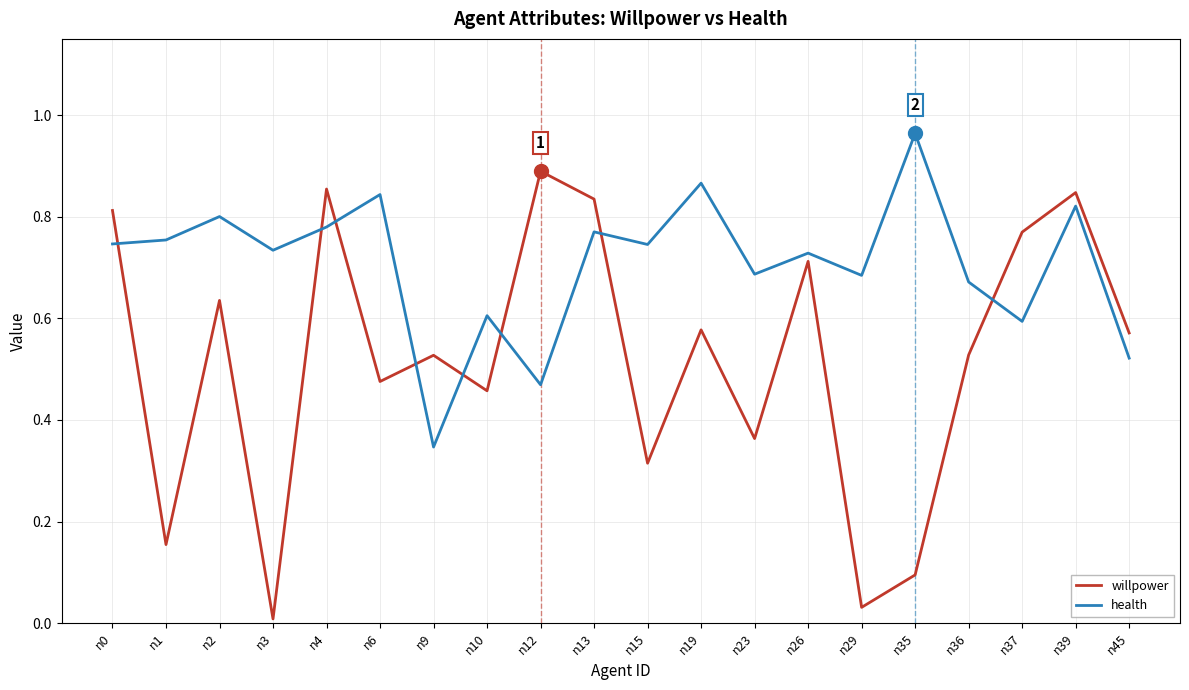

What are all the series names shown in the legend?

willpower, health